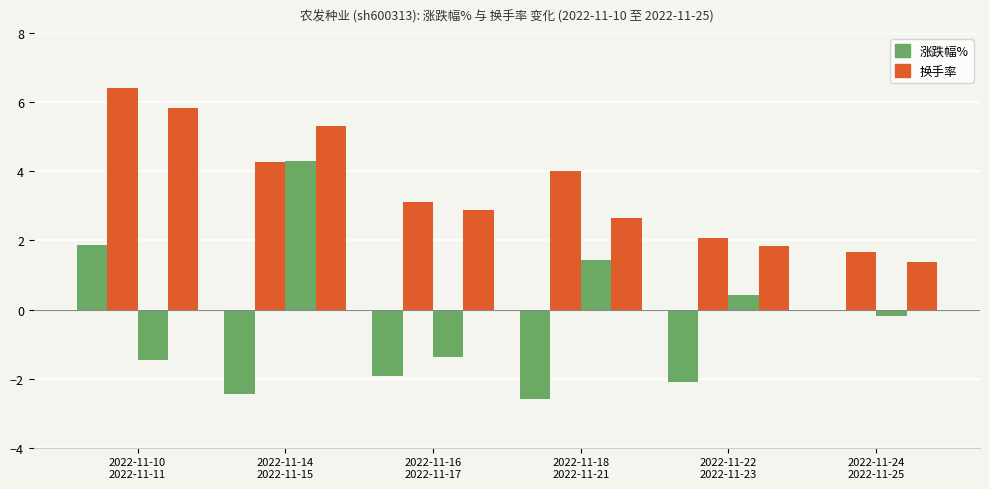

What is the maximum value for 涨跌幅%?

4.3